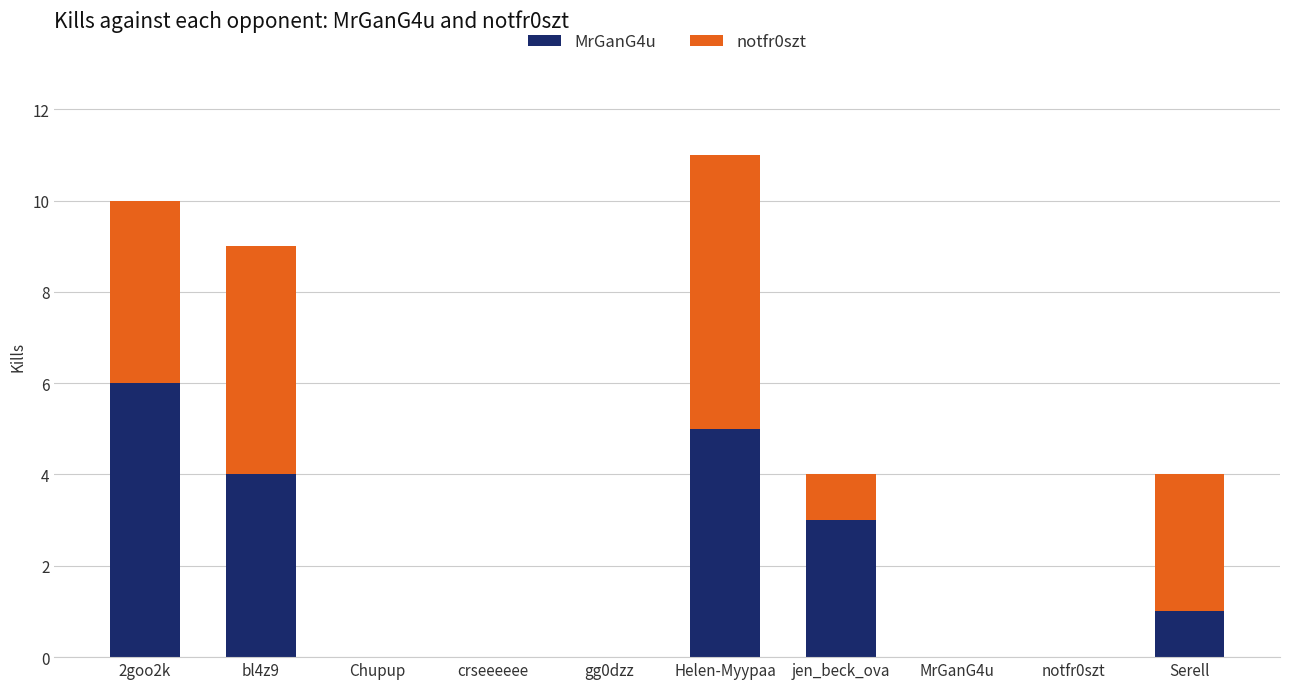

Reading left to right, what are the values for MrGanG4u?

2goo2k=6	bl4z9=4	Chupup=0	crseeeeee=0	gg0dzz=0	Helen-Myypaa=5	jen_beck_ova=3	MrGanG4u=0	notfr0szt=0	Serell=1